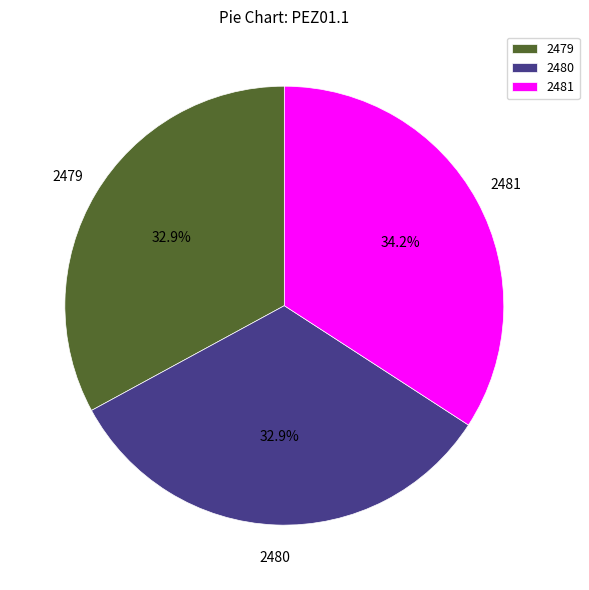

What is the ratio of the value at 2481 to the value at 2479?

1.0